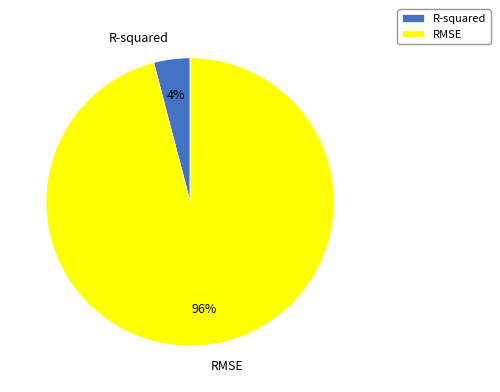

What is the largest slice in the pie chart?

RMSE